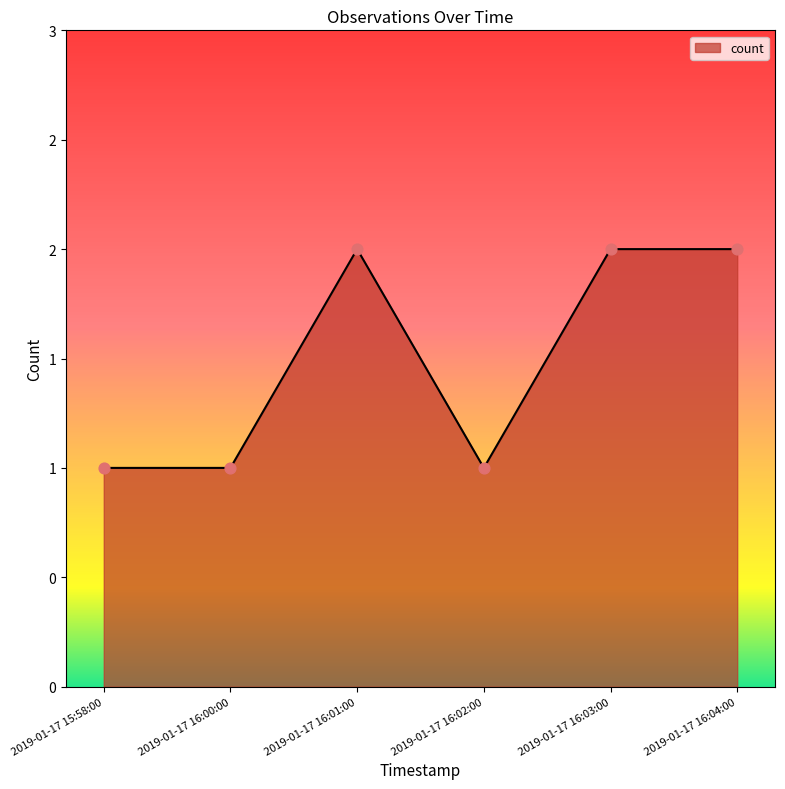

What is the change in value from 2019-01-17 15:58:00 to 2019-01-17 16:04:00?

+1